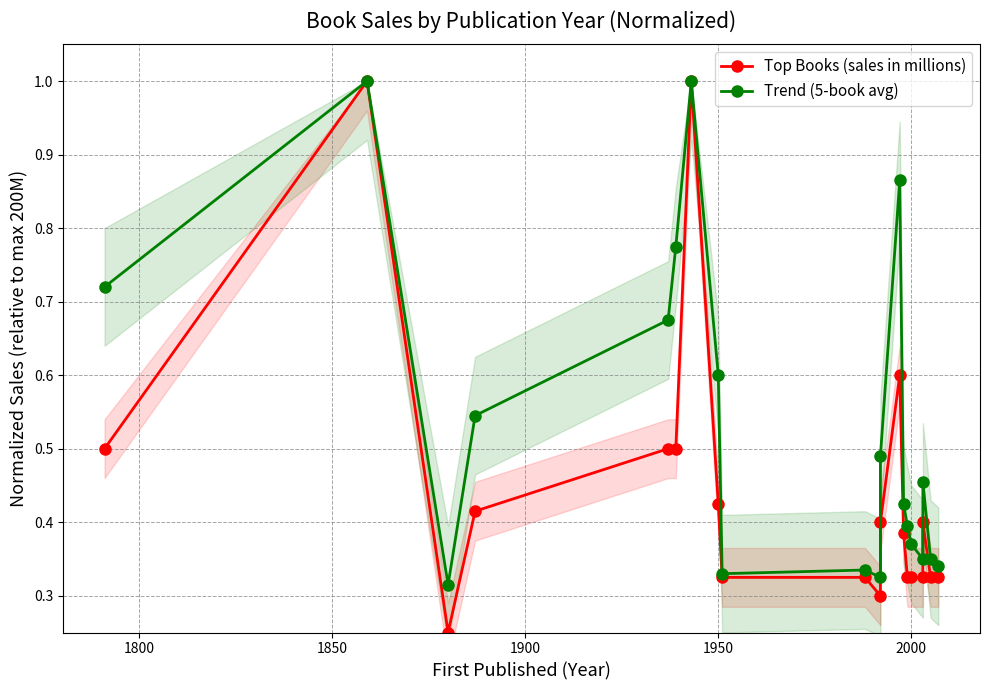

What are all the series names shown in the legend?

Top Books (sales in millions), Trend (5-book avg)